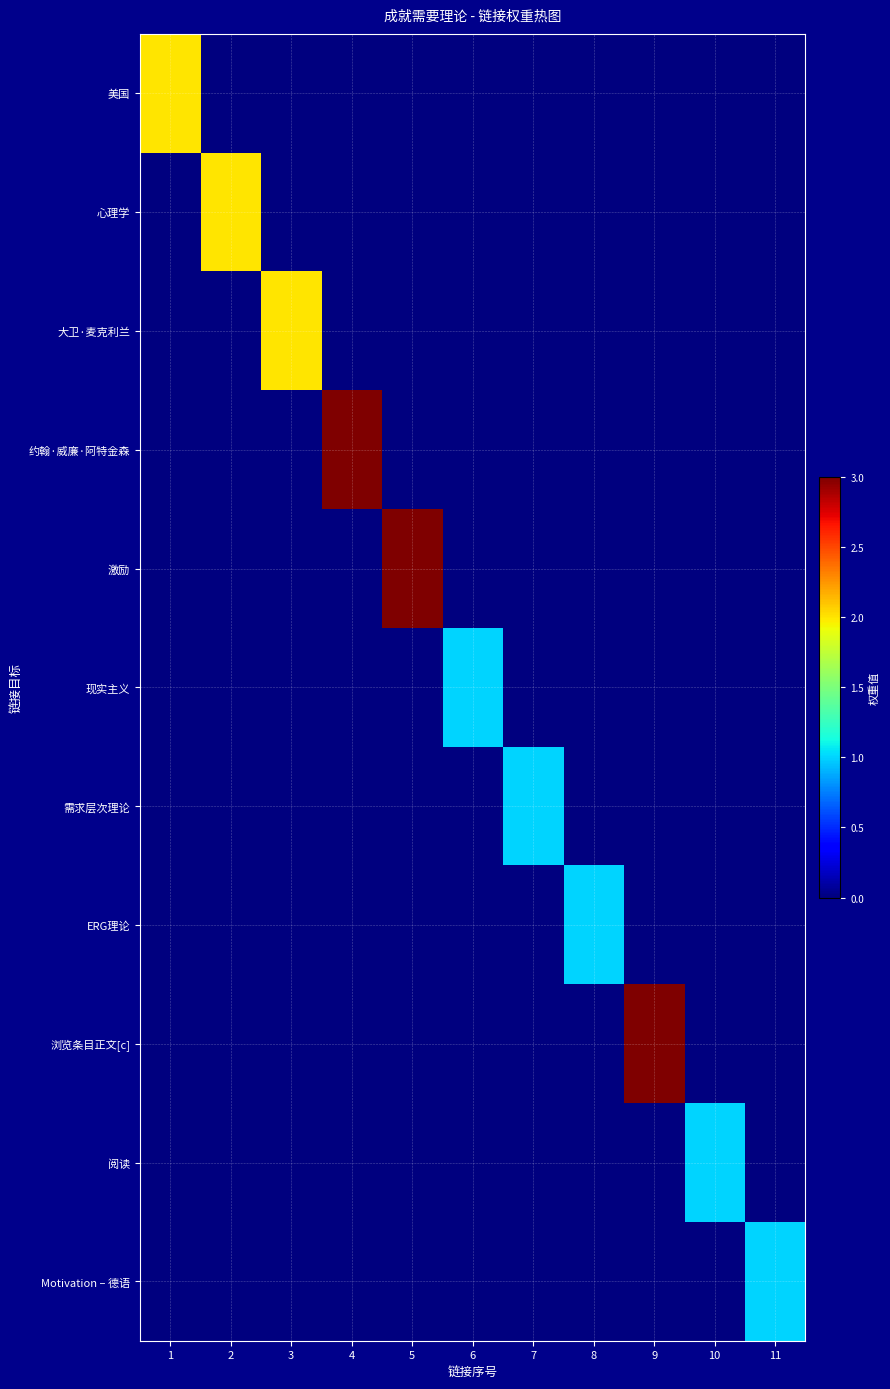

At how many categories does at least one series exceed 2?

3